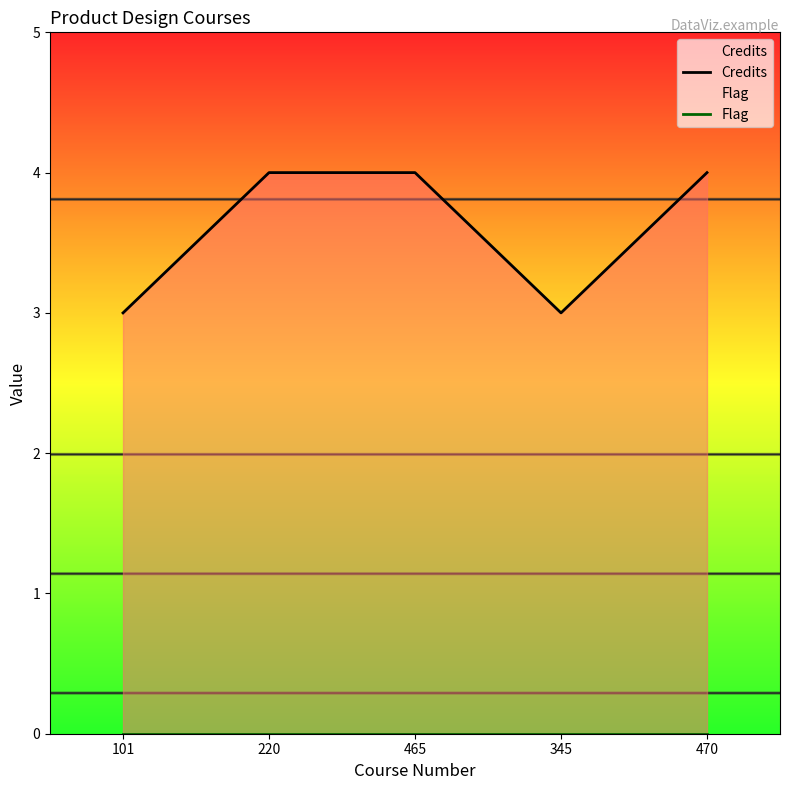

Reading right to left, what are all the values shown in this chart?

Credits: 470=4	345=3	465=4	220=4	101=3
Flag: 470=0	345=0	465=0	220=0	101=0